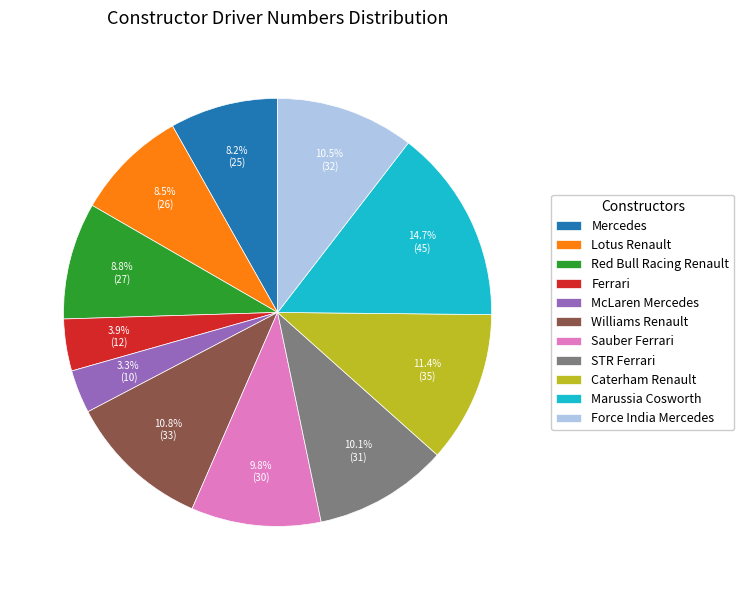

To the nearest percent, what is the difference between the Marussia Cosworth and Force India Mercedes slice percentages?

4%